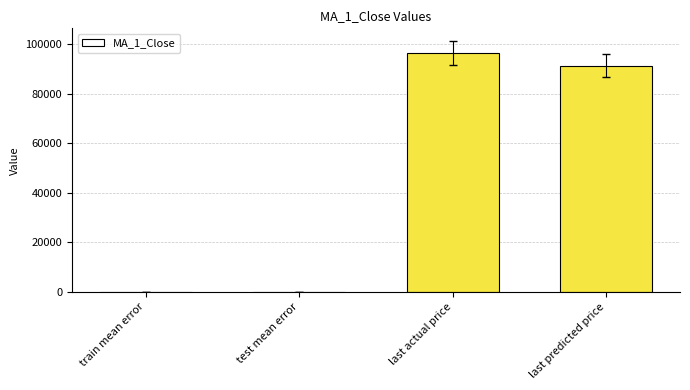

Which category has the highest value across all series?

last actual price